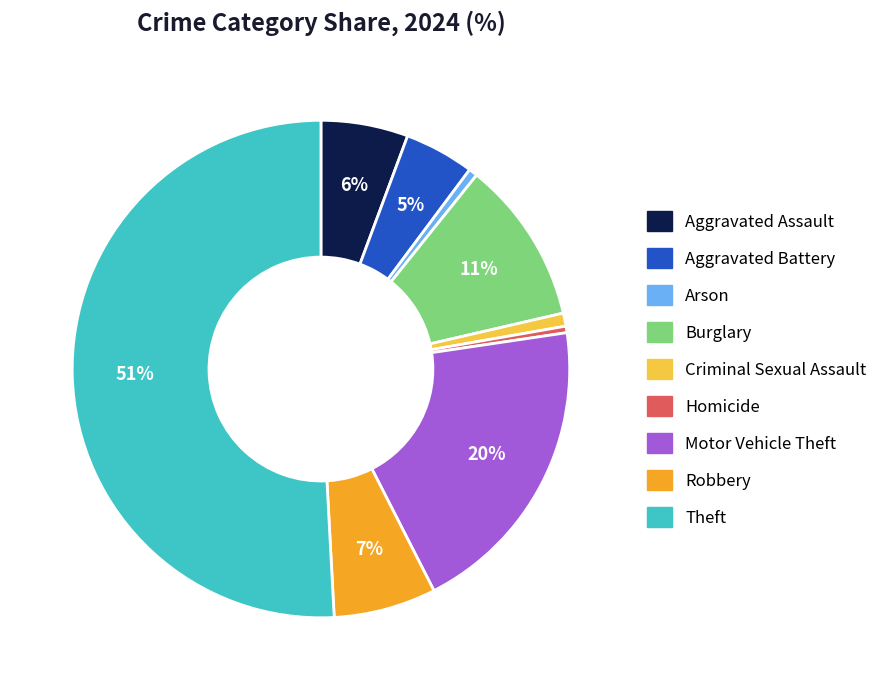

Is Robbery the majority of the pie?

No